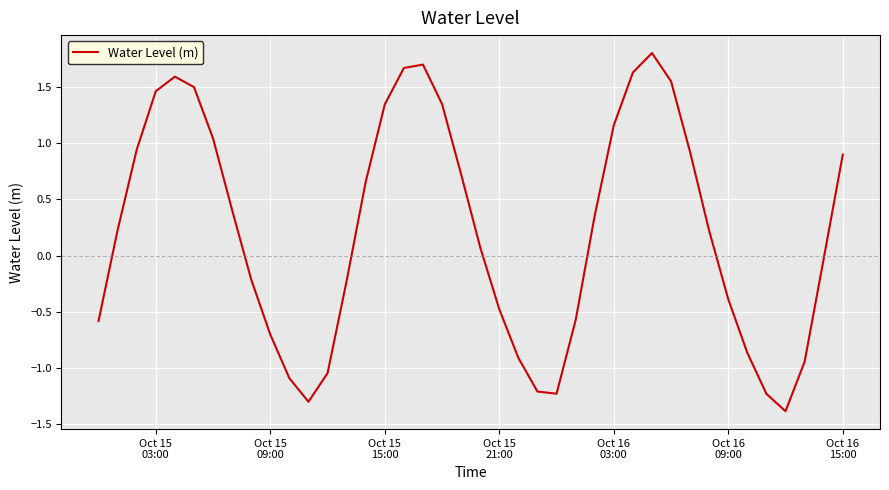

What is the minimum value shown in the chart?

-1.4